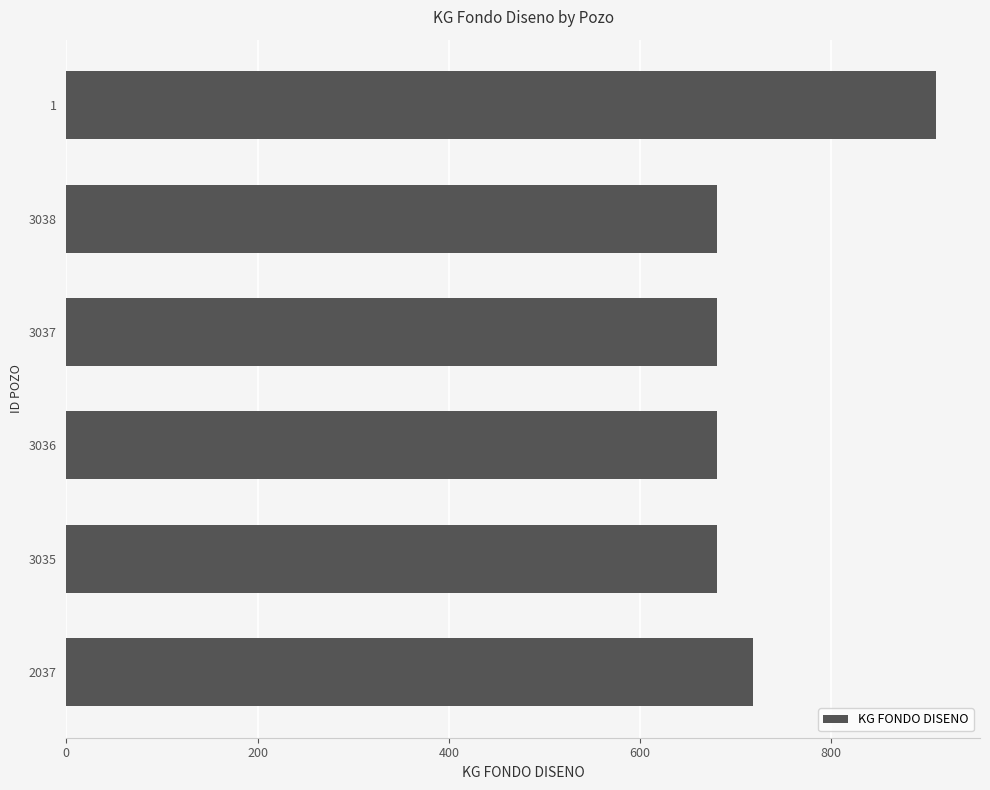

What is the sum of all values?

4347.6